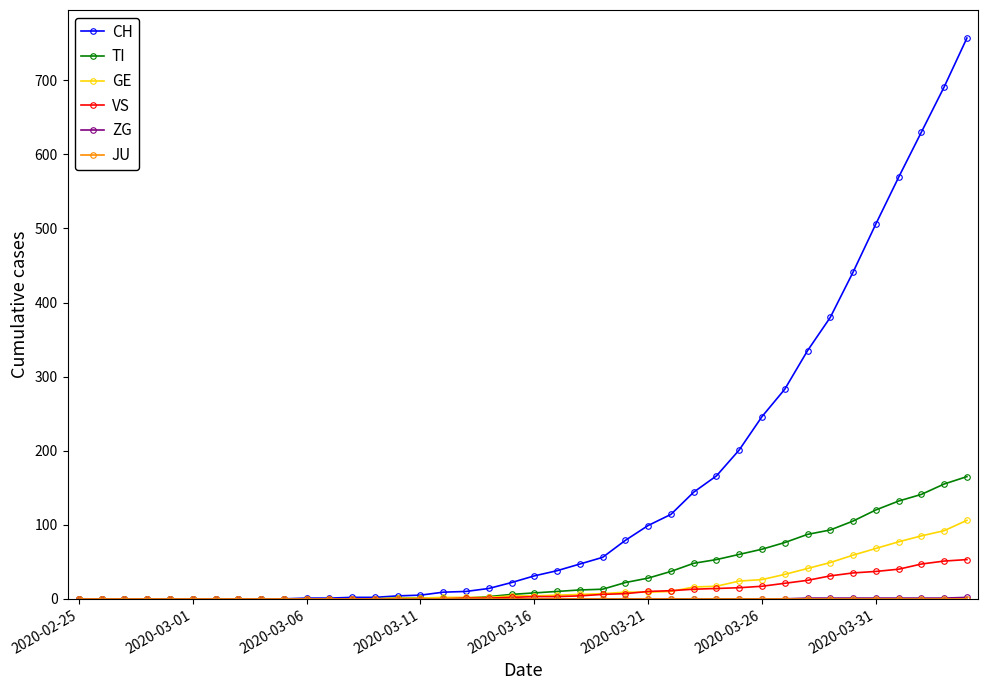

What is the value of the VS point at the 40th from the left?

53